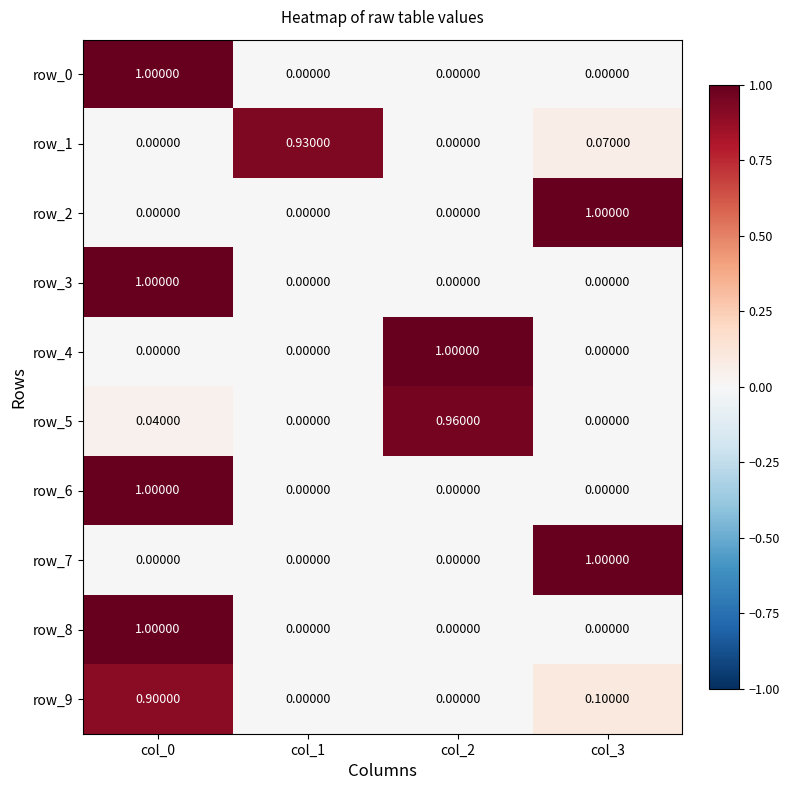

Is the value of row_8 at col_3 greater than the value of row_1 at col_1?

No